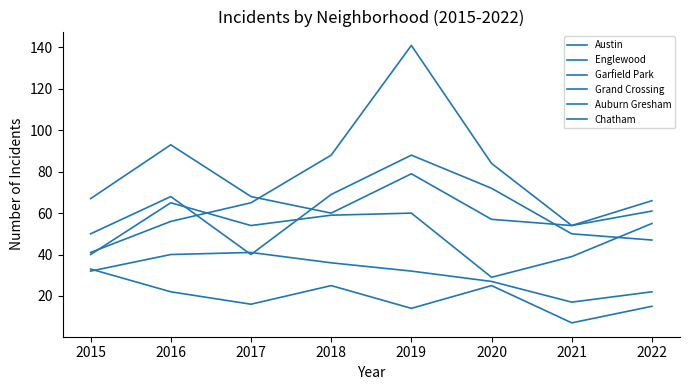

True or false: Austin has more than 0 interior local peaks.

True